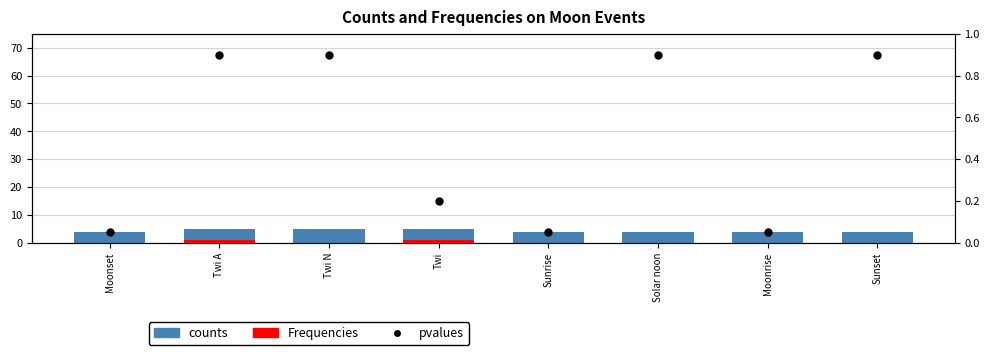

At how many categories does at least one series exceed 4?

3